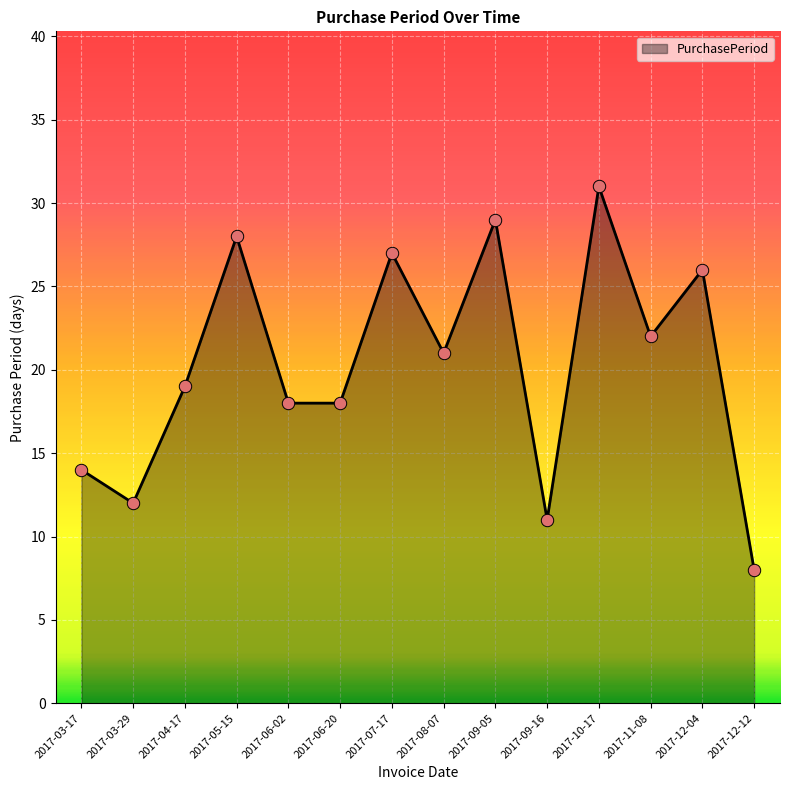

What is the change in value from 2017-11-08 to 2017-12-04?

+4